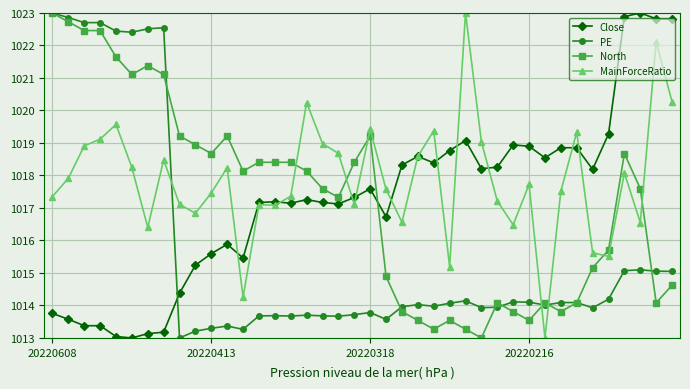

What is the value of the North point at the 12th from the left?

1019.2